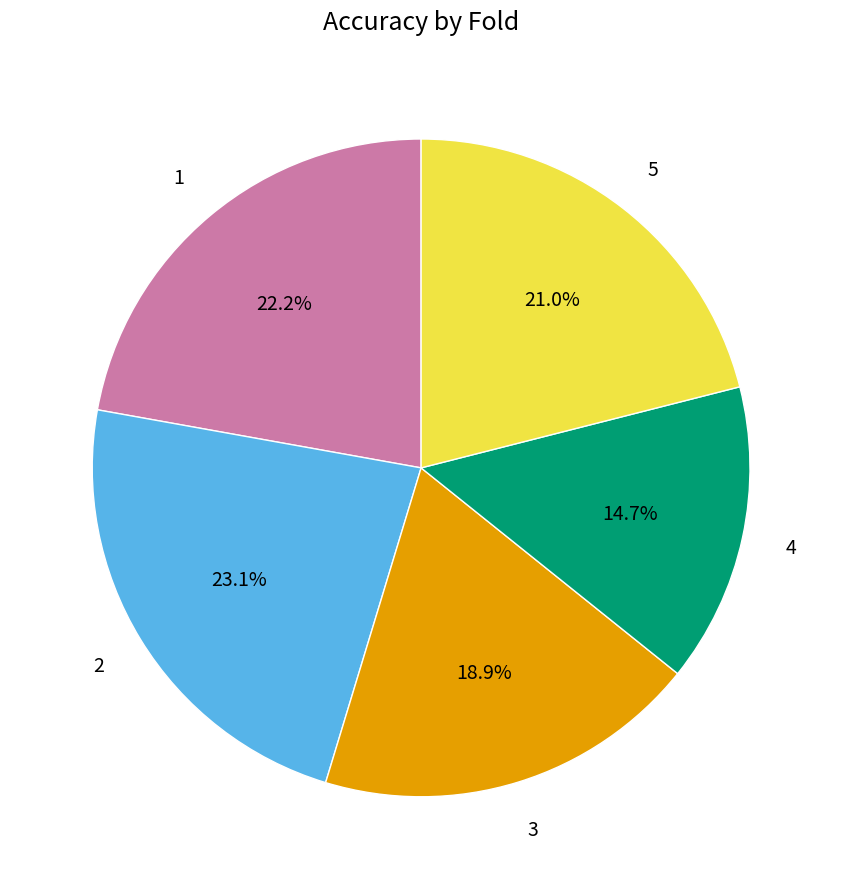

Between 4 and 2, which is larger?

2